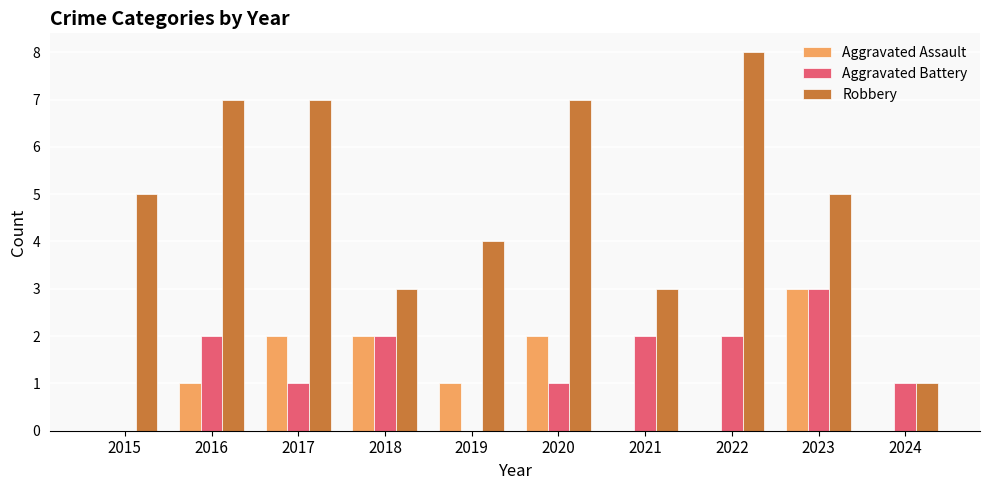

Read the Aggravated Battery value at 2024.

1